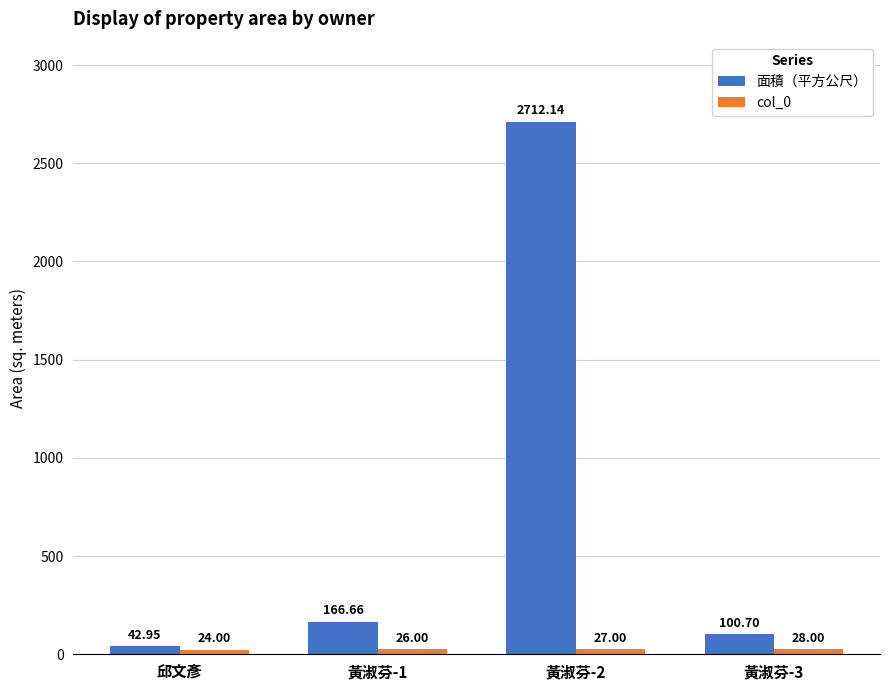

How many bars are there in each group?

2